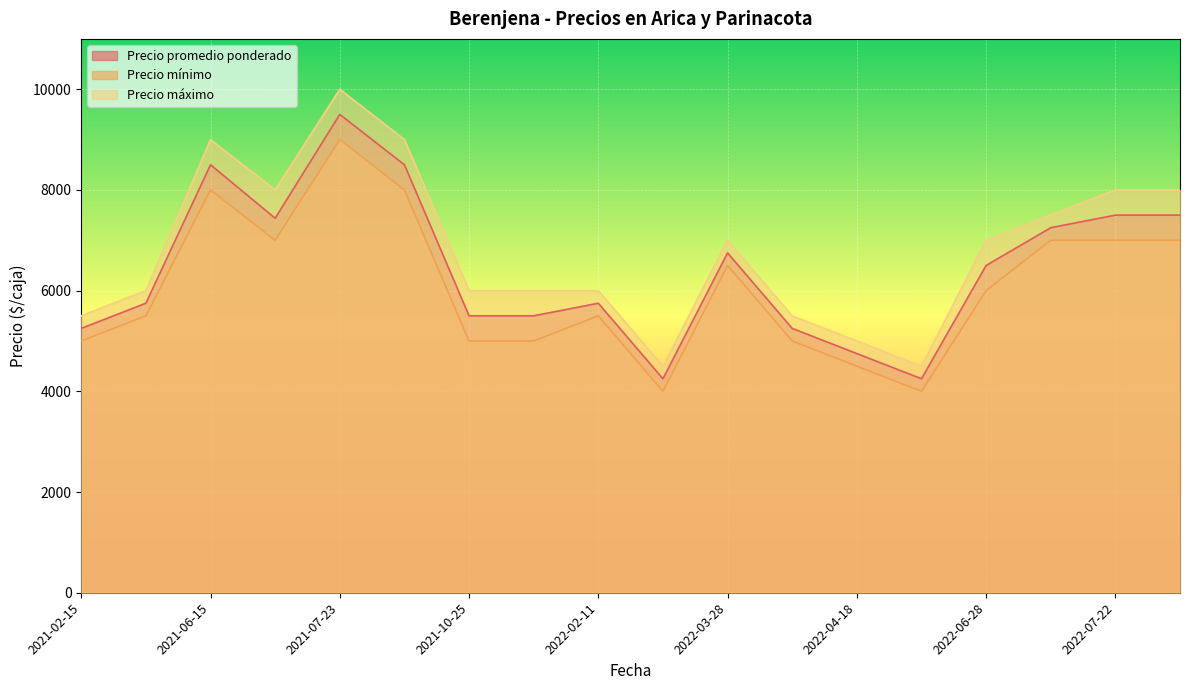

Does the chart display data point markers on the line(s)?

No